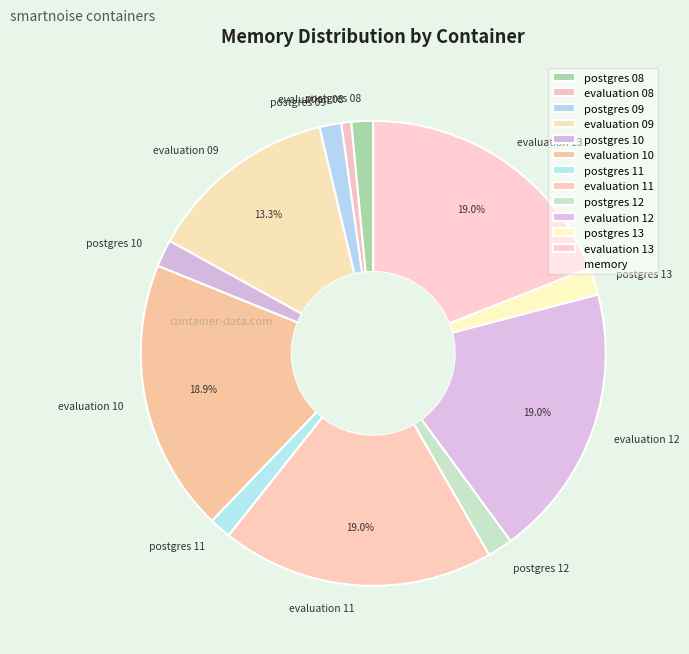

To the nearest percent, what portion does evaluation 10 represent?

19%